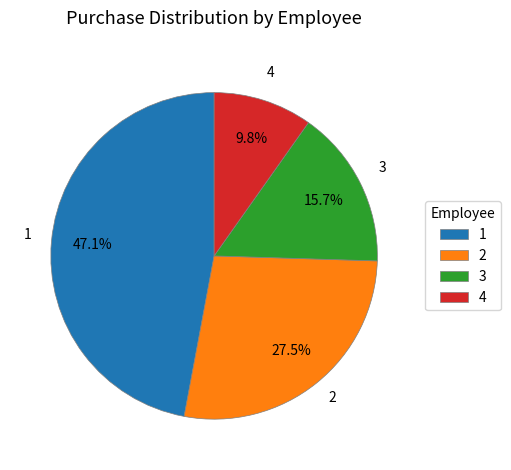

Which slice is the largest?

1